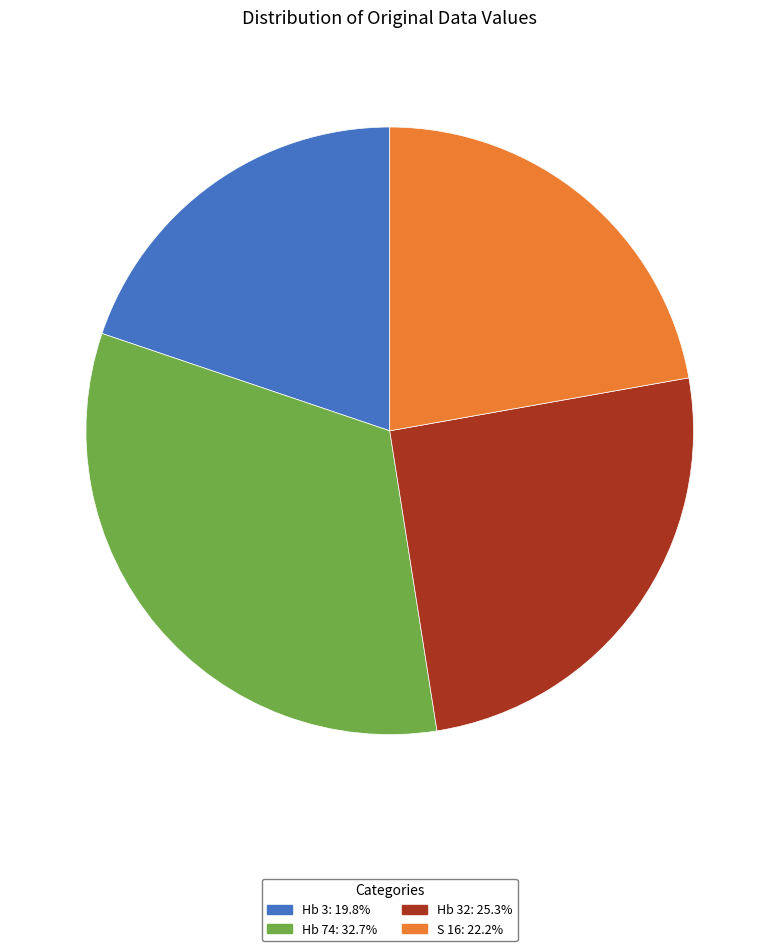

How many slices are in this pie chart?

4